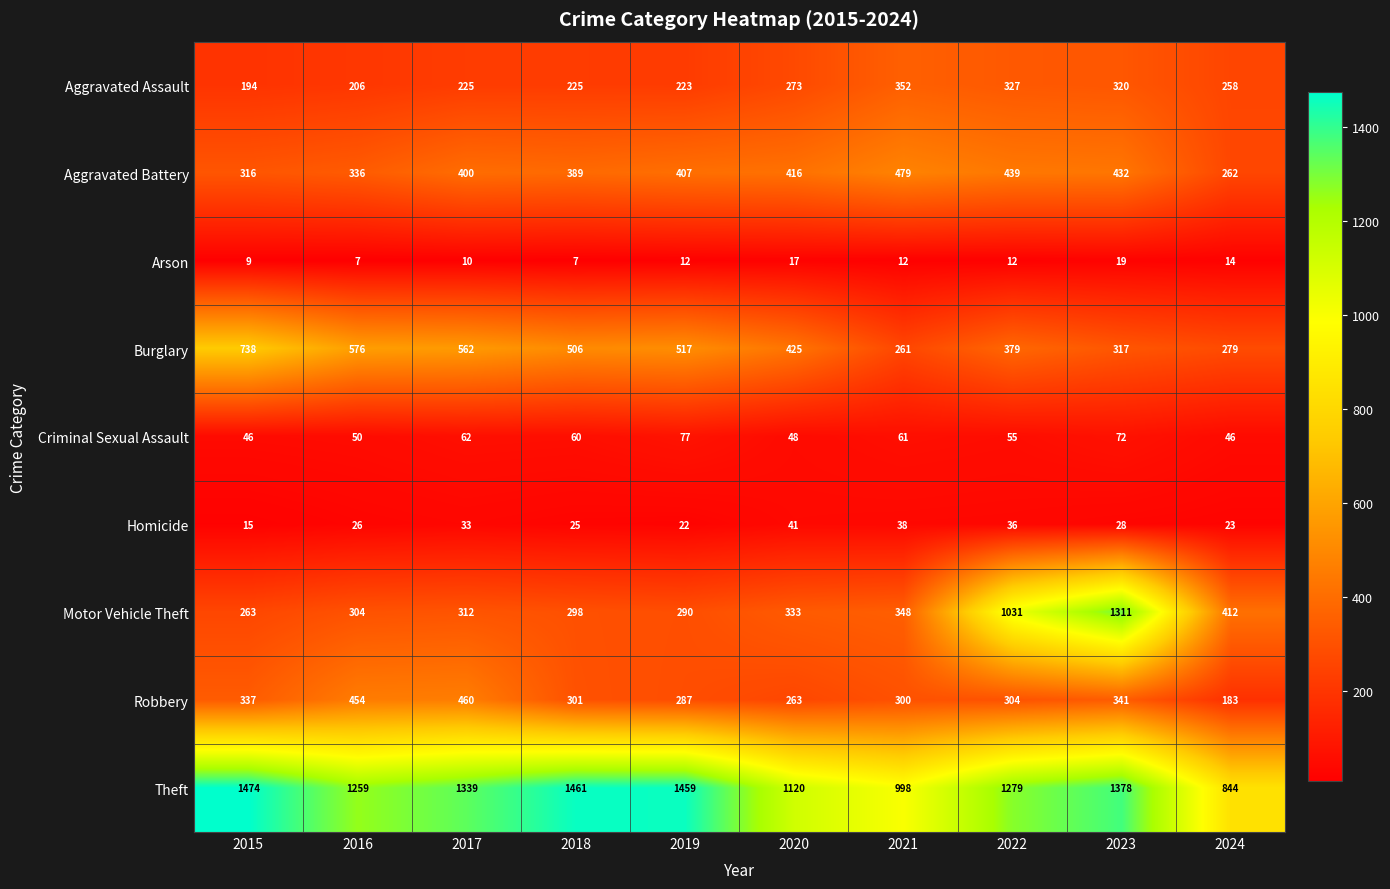

Rank the categories by Homicide value from highest to lowest.

2020, 2021, 2022, 2017, 2023, 2016, 2018, 2024, 2019, 2015